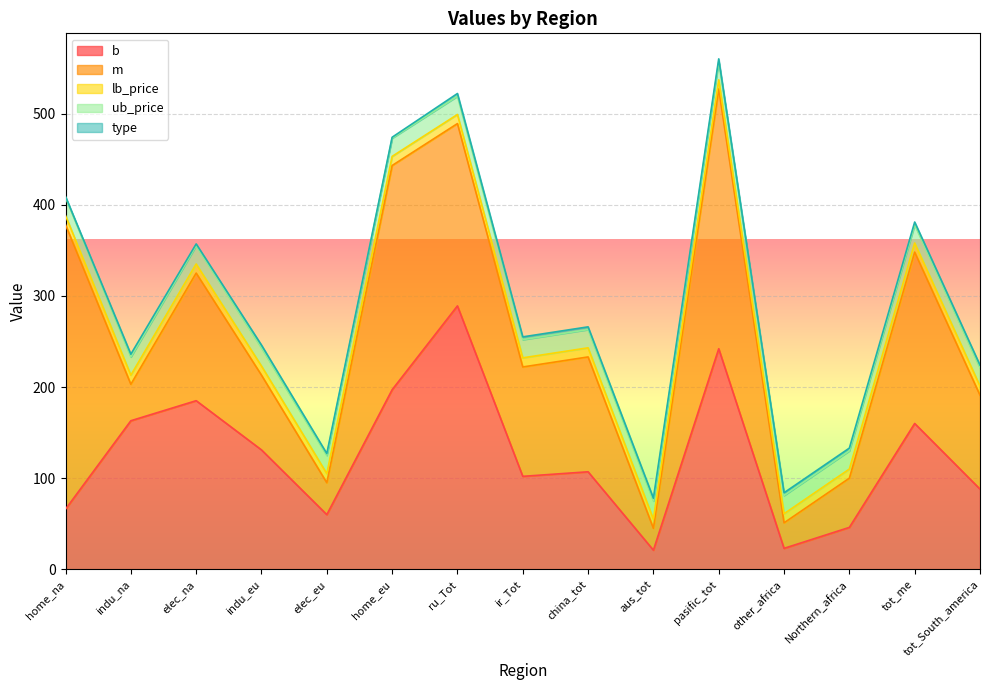

Between home_eu and Northern_africa, which is larger?

home_eu